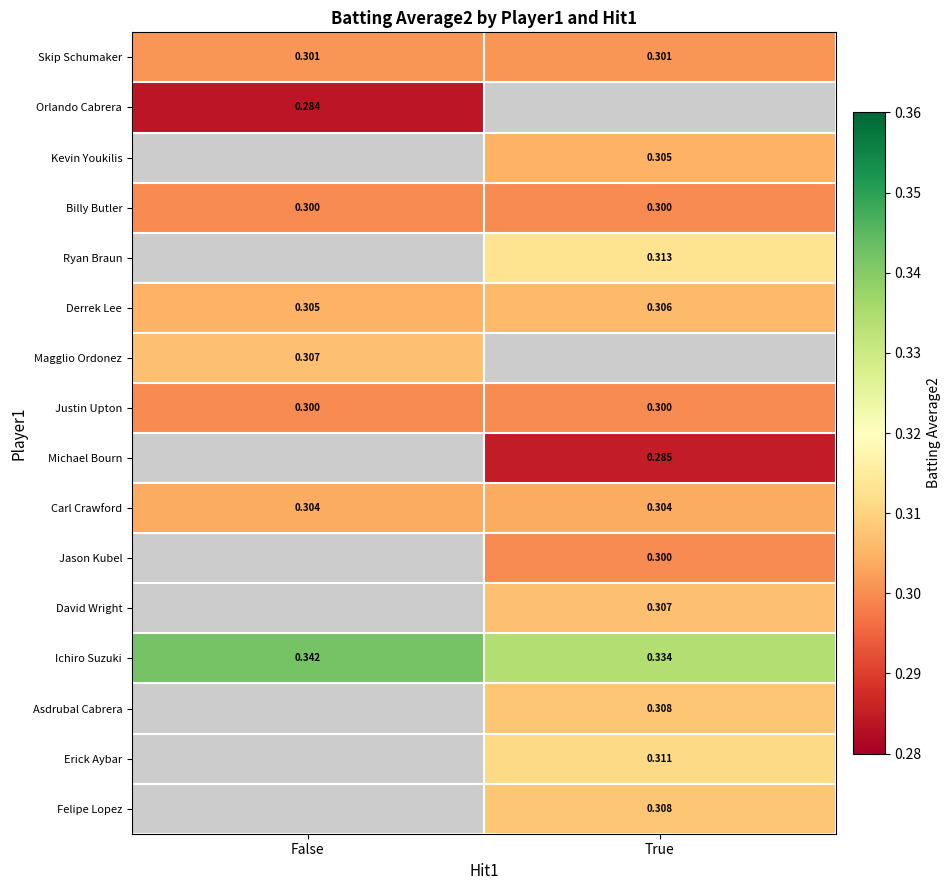

Which series has the largest range (max minus min)?

Ichiro Suzuki